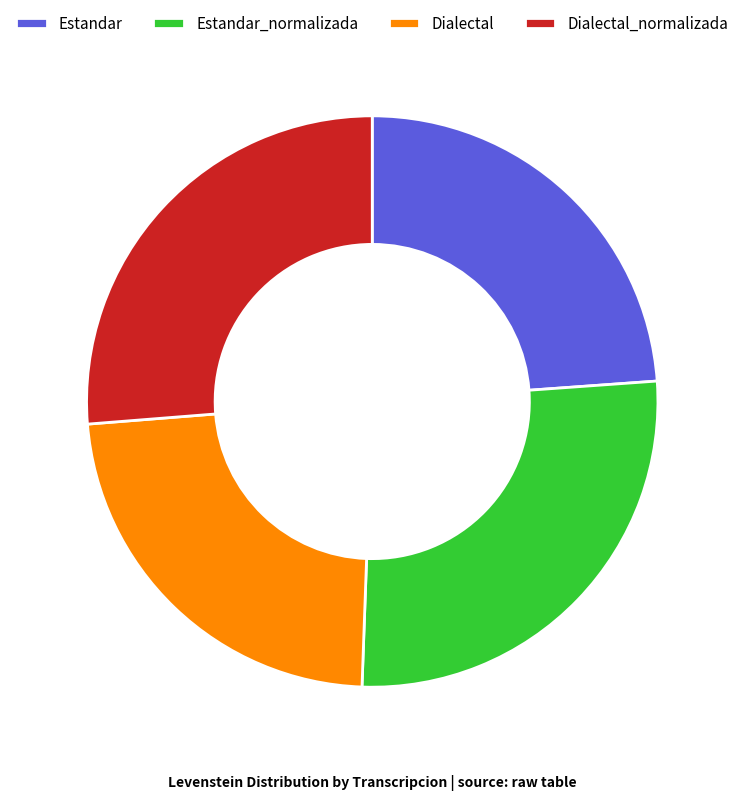

Does Dialectal_normalizada represent more than half of the total?

No